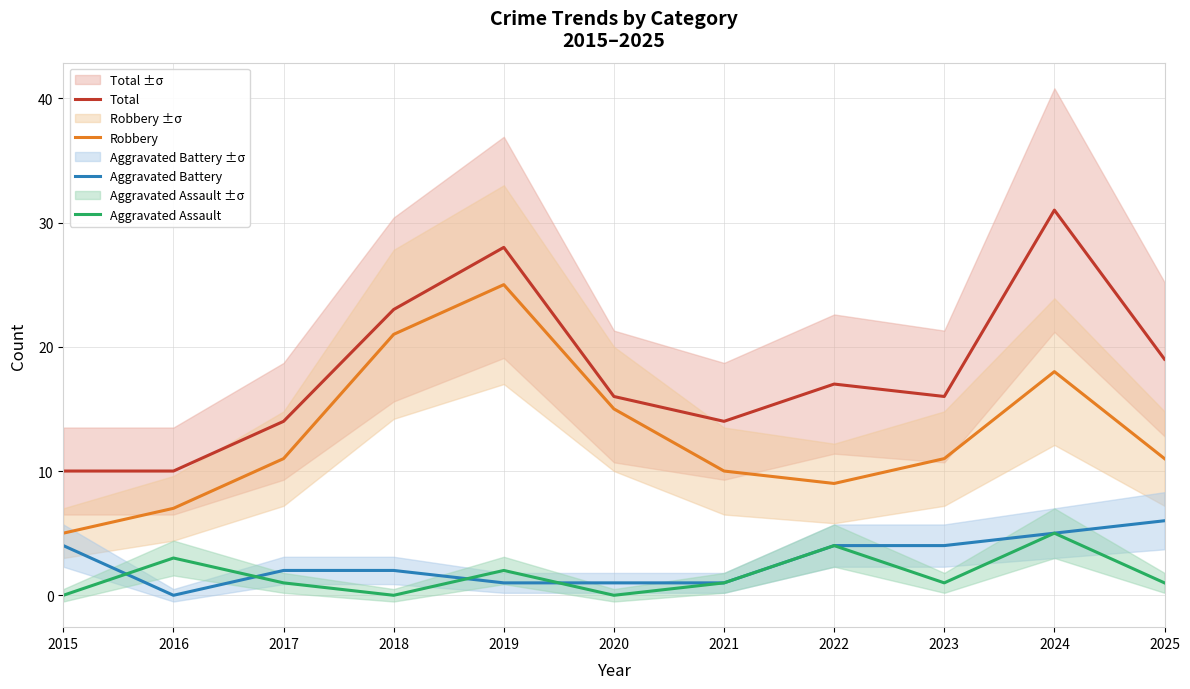

What is the value of the Robbery point at the 10th from the left?

18